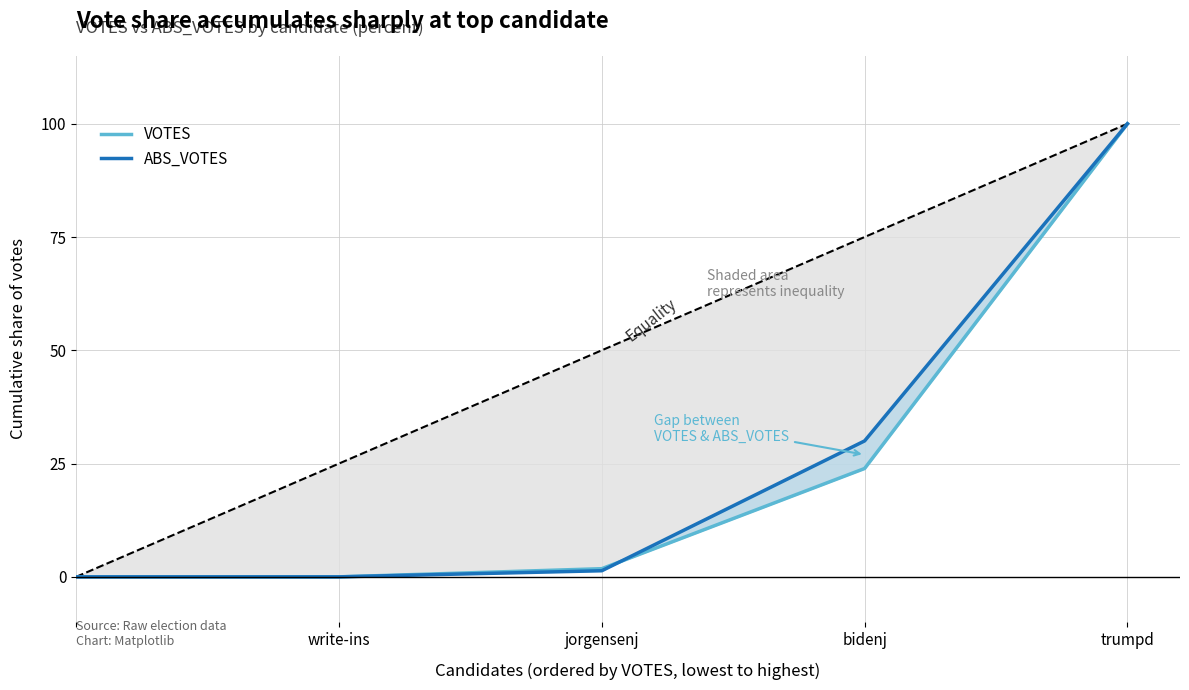

Which series has the widest spread of values?

VOTES